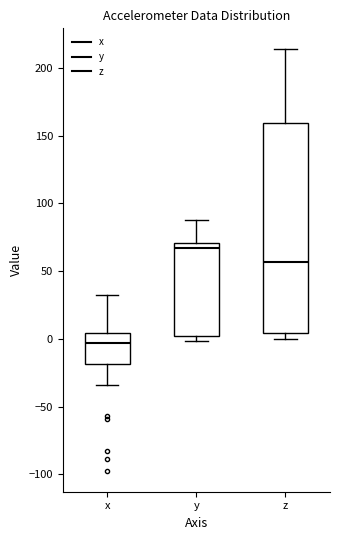

Where is the upper edge of the box for z on the y-axis? The values are not printed on the chart, so give them approximately, as read against the axis.

160